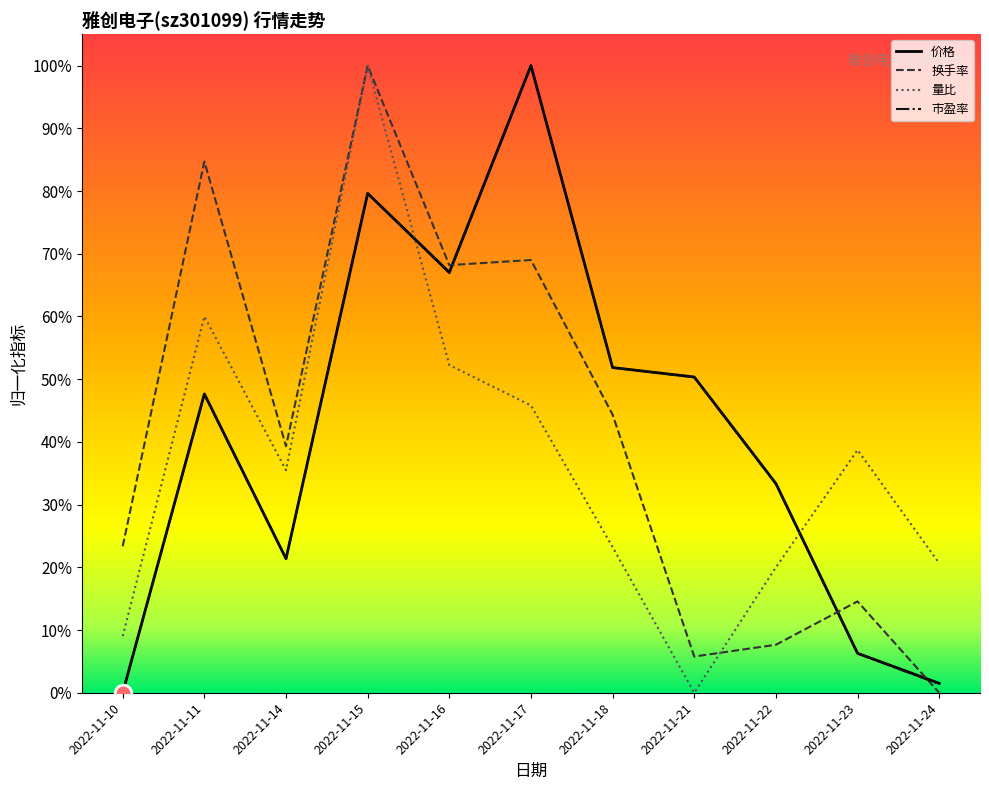

Where do 量比 and 价格 first cross each other?

2022-11-15 and 2022-11-16